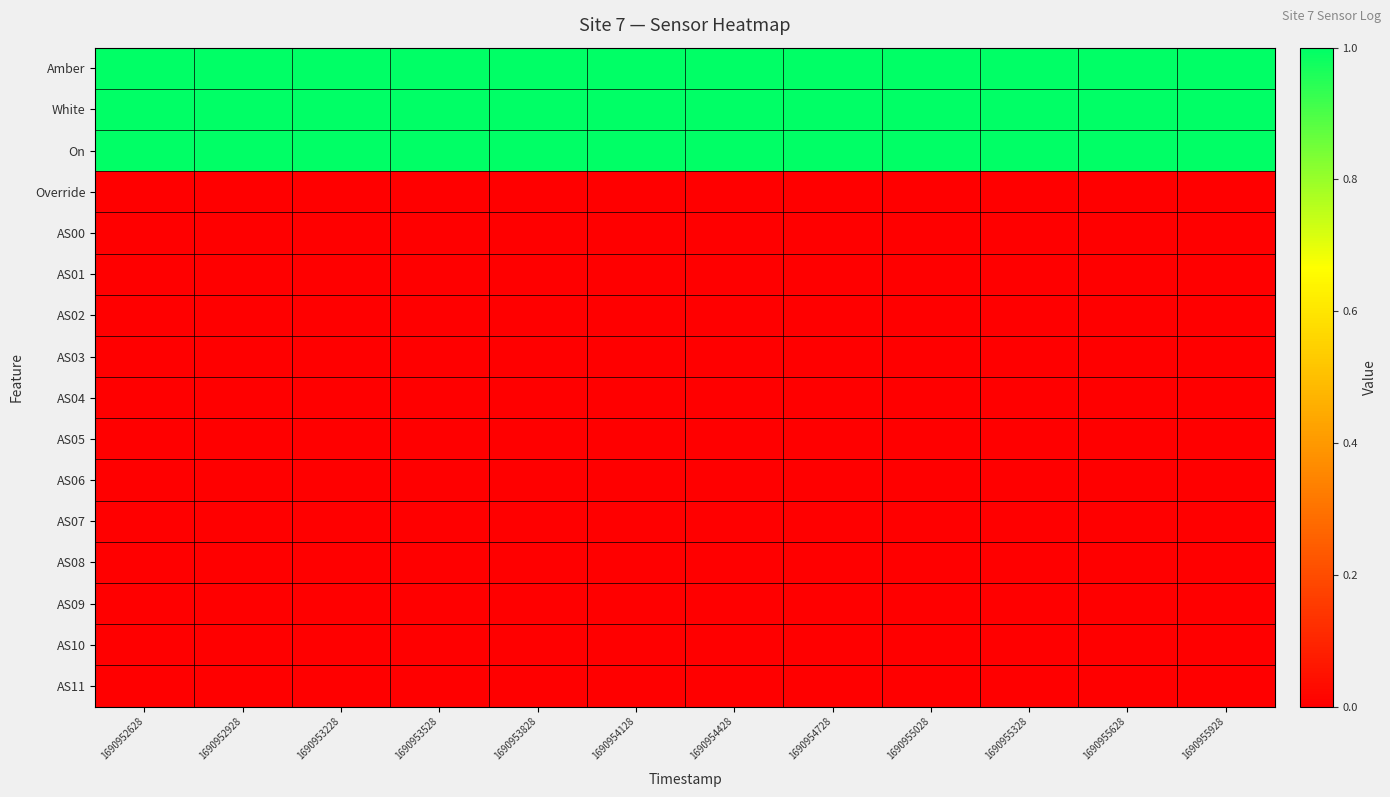

Reading left to right, extract all data points from this chart.

Amber: 1690952628=1	1690952928=1	1690953228=1	1690953528=1	1690953828=1	1690954128=1	1690954428=1	1690954728=1	1690955028=1	1690955328=1	1690955628=1	1690955928=1
White: 1690952628=1	1690952928=1	1690953228=1	1690953528=1	1690953828=1	1690954128=1	1690954428=1	1690954728=1	1690955028=1	1690955328=1	1690955628=1	1690955928=1
On: 1690952628=1	1690952928=1	1690953228=1	1690953528=1	1690953828=1	1690954128=1	1690954428=1	1690954728=1	1690955028=1	1690955328=1	1690955628=1	1690955928=1
Override: 1690952628=0	1690952928=0	1690953228=0	1690953528=0	1690953828=0	1690954128=0	1690954428=0	1690954728=0	1690955028=0	1690955328=0	1690955628=0	1690955928=0
AS00: 1690952628=0	1690952928=0	1690953228=0	1690953528=0	1690953828=0	1690954128=0	1690954428=0	1690954728=0	1690955028=0	1690955328=0	1690955628=0	1690955928=0
AS01: 1690952628=0	1690952928=0	1690953228=0	1690953528=0	1690953828=0	1690954128=0	1690954428=0	1690954728=0	1690955028=0	1690955328=0	1690955628=0	1690955928=0
AS02: 1690952628=0	1690952928=0	1690953228=0	1690953528=0	1690953828=0	1690954128=0	1690954428=0	1690954728=0	1690955028=0	1690955328=0	1690955628=0	1690955928=0
AS03: 1690952628=0	1690952928=0	1690953228=0	1690953528=0	1690953828=0	1690954128=0	1690954428=0	1690954728=0	1690955028=0	1690955328=0	1690955628=0	1690955928=0
AS04: 1690952628=0	1690952928=0	1690953228=0	1690953528=0	1690953828=0	1690954128=0	1690954428=0	1690954728=0	1690955028=0	1690955328=0	1690955628=0	1690955928=0
AS05: 1690952628=0	1690952928=0	1690953228=0	1690953528=0	1690953828=0	1690954128=0	1690954428=0	1690954728=0	1690955028=0	1690955328=0	1690955628=0	1690955928=0
AS06: 1690952628=0	1690952928=0	1690953228=0	1690953528=0	1690953828=0	1690954128=0	1690954428=0	1690954728=0	1690955028=0	1690955328=0	1690955628=0	1690955928=0
AS07: 1690952628=0	1690952928=0	1690953228=0	1690953528=0	1690953828=0	1690954128=0	1690954428=0	1690954728=0	1690955028=0	1690955328=0	1690955628=0	1690955928=0
AS08: 1690952628=0	1690952928=0	1690953228=0	1690953528=0	1690953828=0	1690954128=0	1690954428=0	1690954728=0	1690955028=0	1690955328=0	1690955628=0	1690955928=0
AS09: 1690952628=0	1690952928=0	1690953228=0	1690953528=0	1690953828=0	1690954128=0	1690954428=0	1690954728=0	1690955028=0	1690955328=0	1690955628=0	1690955928=0
AS10: 1690952628=0	1690952928=0	1690953228=0	1690953528=0	1690953828=0	1690954128=0	1690954428=0	1690954728=0	1690955028=0	1690955328=0	1690955628=0	1690955928=0
AS11: 1690952628=0	1690952928=0	1690953228=0	1690953528=0	1690953828=0	1690954128=0	1690954428=0	1690954728=0	1690955028=0	1690955328=0	1690955628=0	1690955928=0